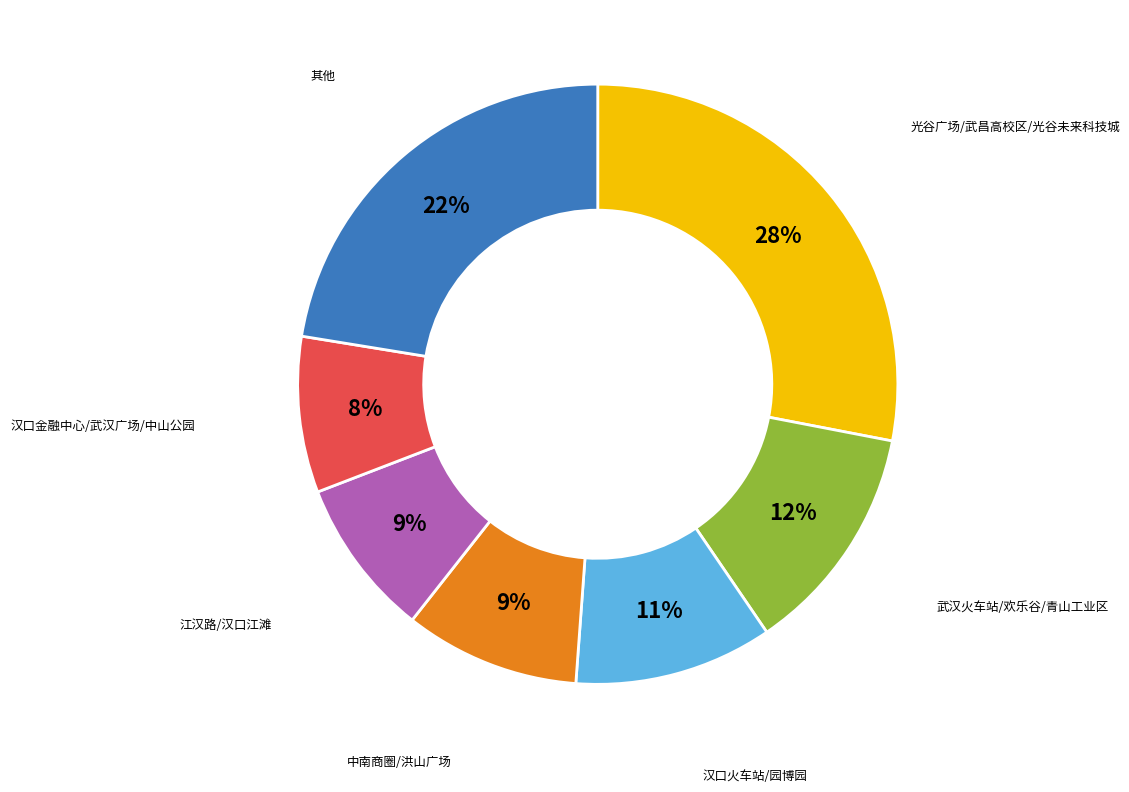

How many segments does this pie chart have?

7